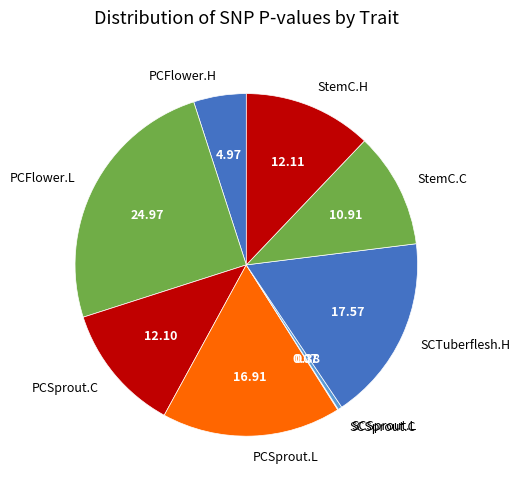

Is there any slice that represents more than half of the pie?

No